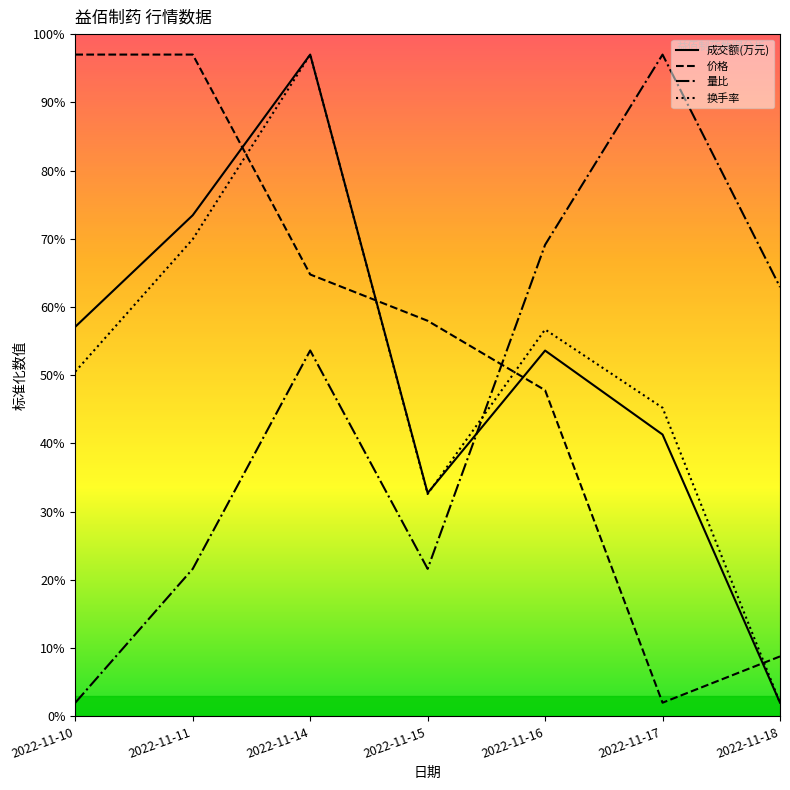

What is the difference between the 价格 values at 2022-11-18 and 2022-11-10?

88.2